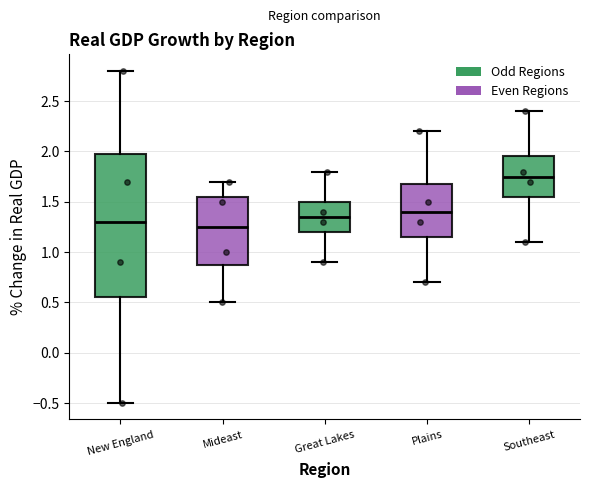

Reading left to right, read every box against the y-axis: the position of its median line, the range the box covers, and the ends of its whiskers. The values are not printed on the chart, so give them approximately, as read against the axis.

New England: median 1.30, box 0.55 to 2.00, whiskers -0.50 to 2.80
Mideast: median 1.25, box 0.90 to 1.55, whiskers 0.50 to 1.70
Great Lakes: median 1.35, box 1.20 to 1.50, whiskers 0.90 to 1.80
Plains: median 1.40, box 1.15 to 1.70, whiskers 0.70 to 2.20
Southeast: median 1.75, box 1.55 to 1.95, whiskers 1.10 to 2.40